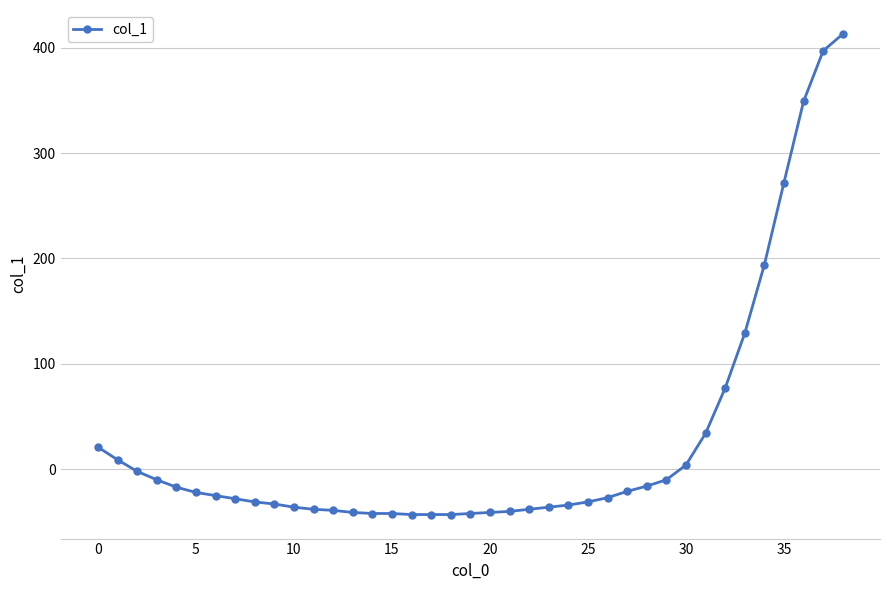

What is the difference between the second highest and second lowest values?

440